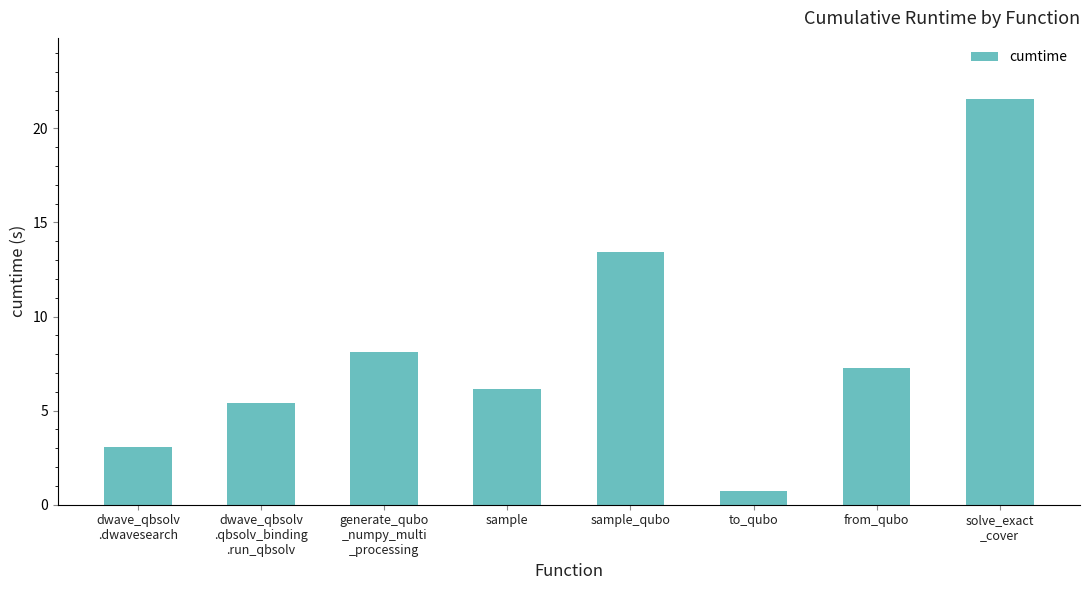

Are the bars horizontal?

No